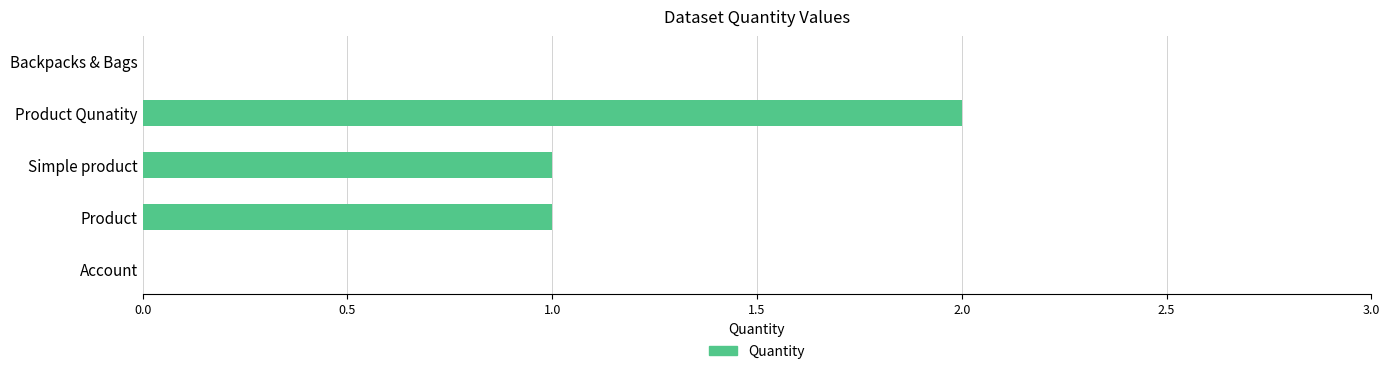

Reading right to left, transcribe all the data shown in this chart.

0	2	1	1	0